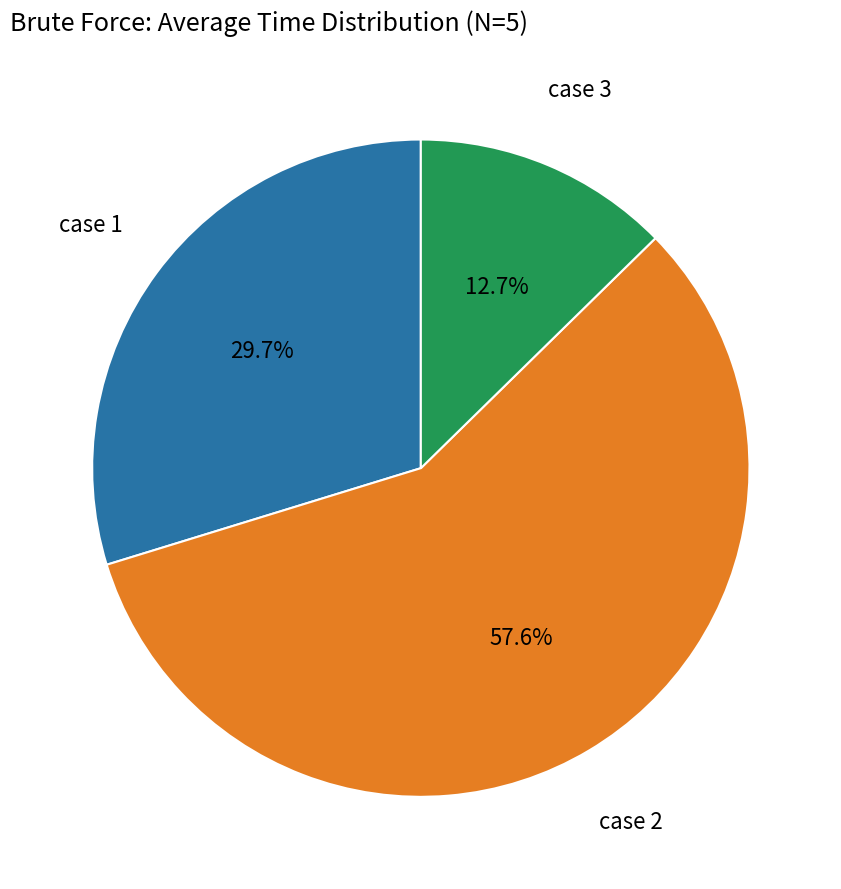

Is there any slice that represents more than half of the pie?

Yes